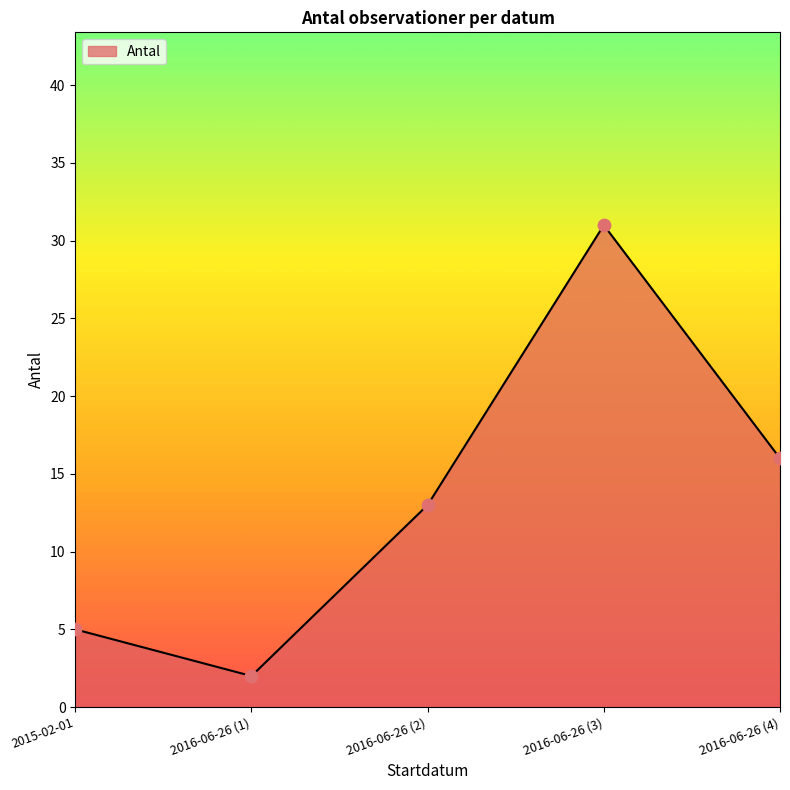

Between 2015-02-01 and 2016-06-26 (4), which is larger?

2016-06-26 (4)